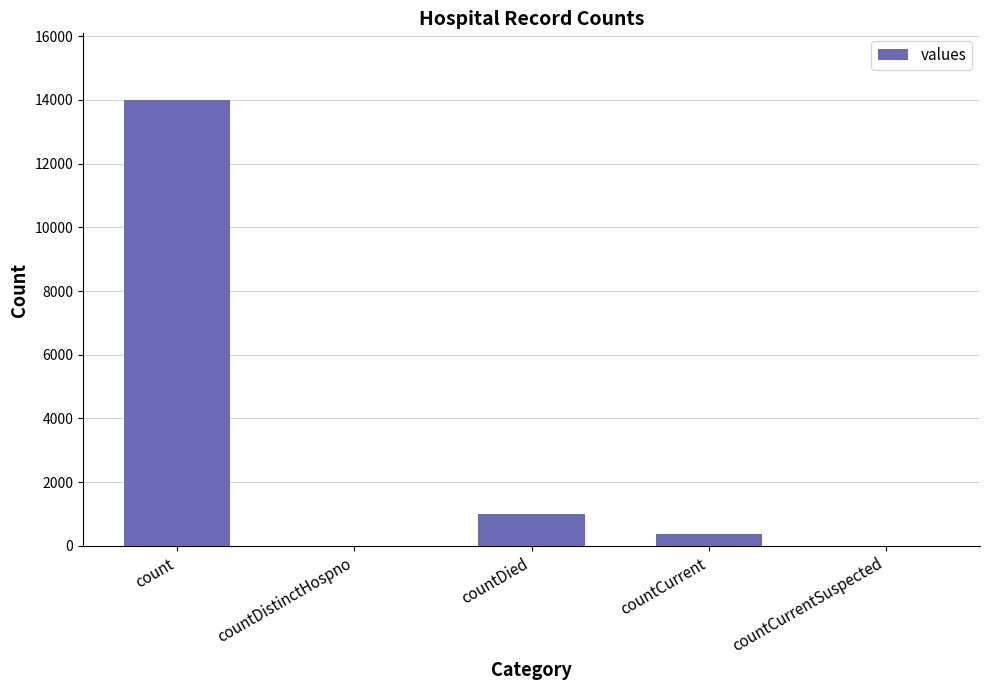

What is the maximum value shown in the chart?

13989